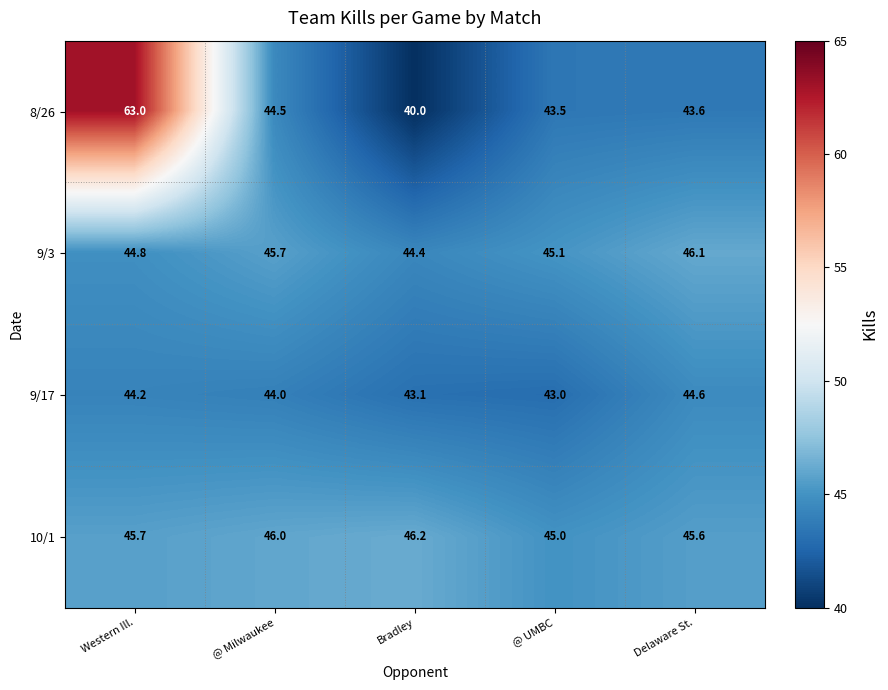

Rank the series by their average value, from lowest to highest.

9/17, 9/3, 10/1, 8/26